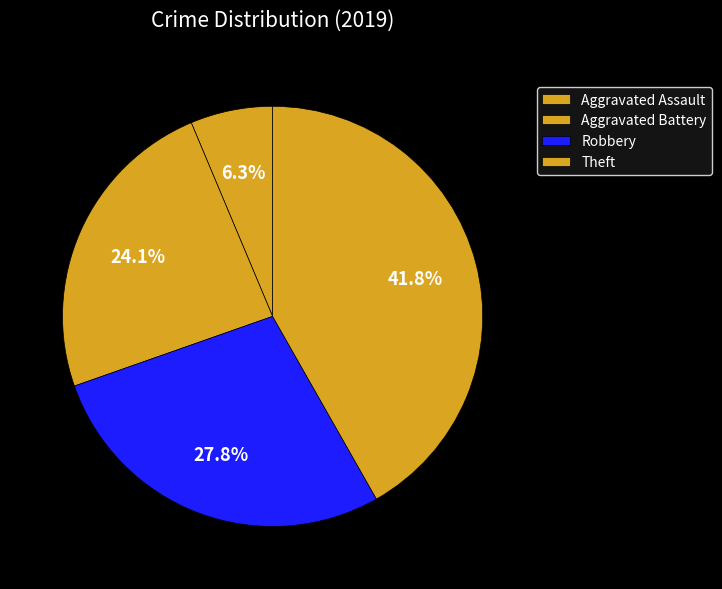

What is the total percentage of Aggravated Battery and Theft?

65.8%